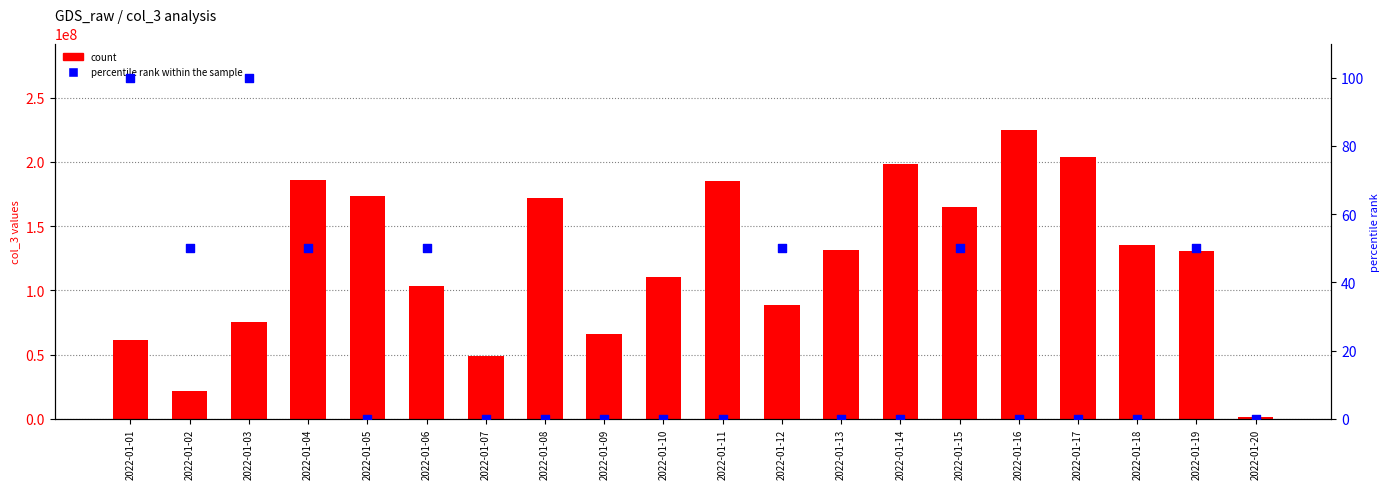

Is the value of percentile rank within the sample at 2022-01-12 greater than the value of count at 2022-01-02?

No